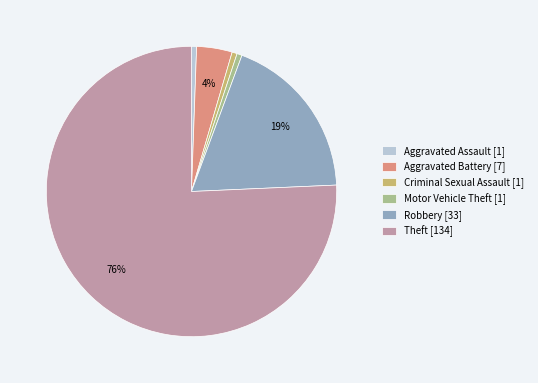

Between Motor Vehicle Theft [1] and Theft [134], which is larger?

Theft [134]